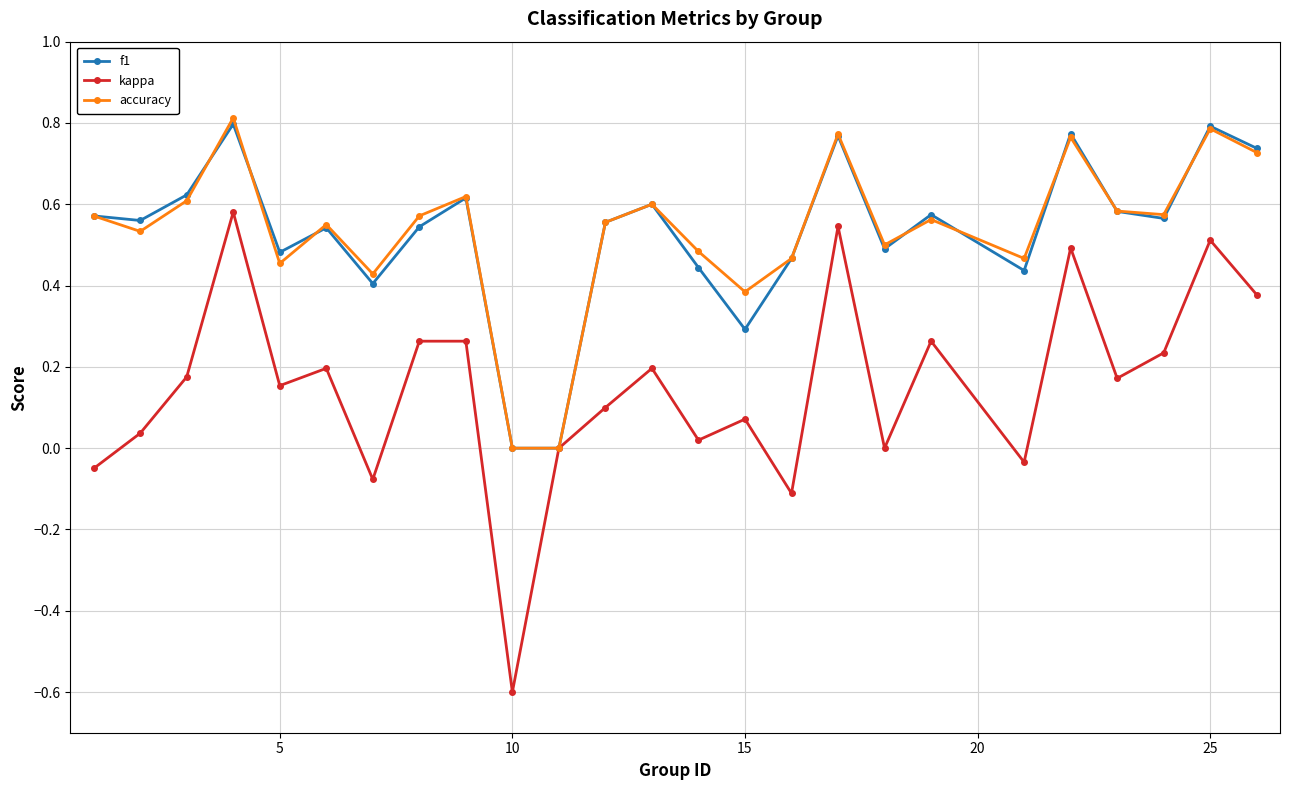

True or false: kappa has more than 2 interior local peaks.

True